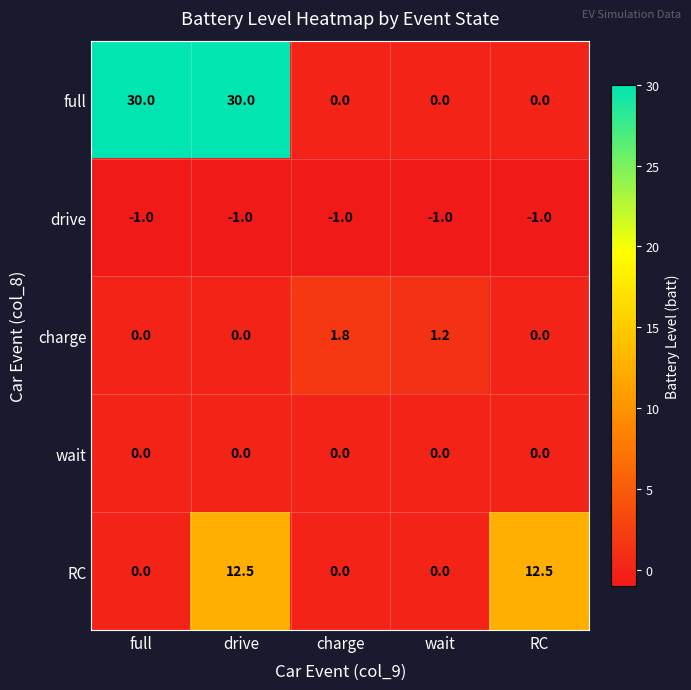

At which label is drive closest to -1?

full